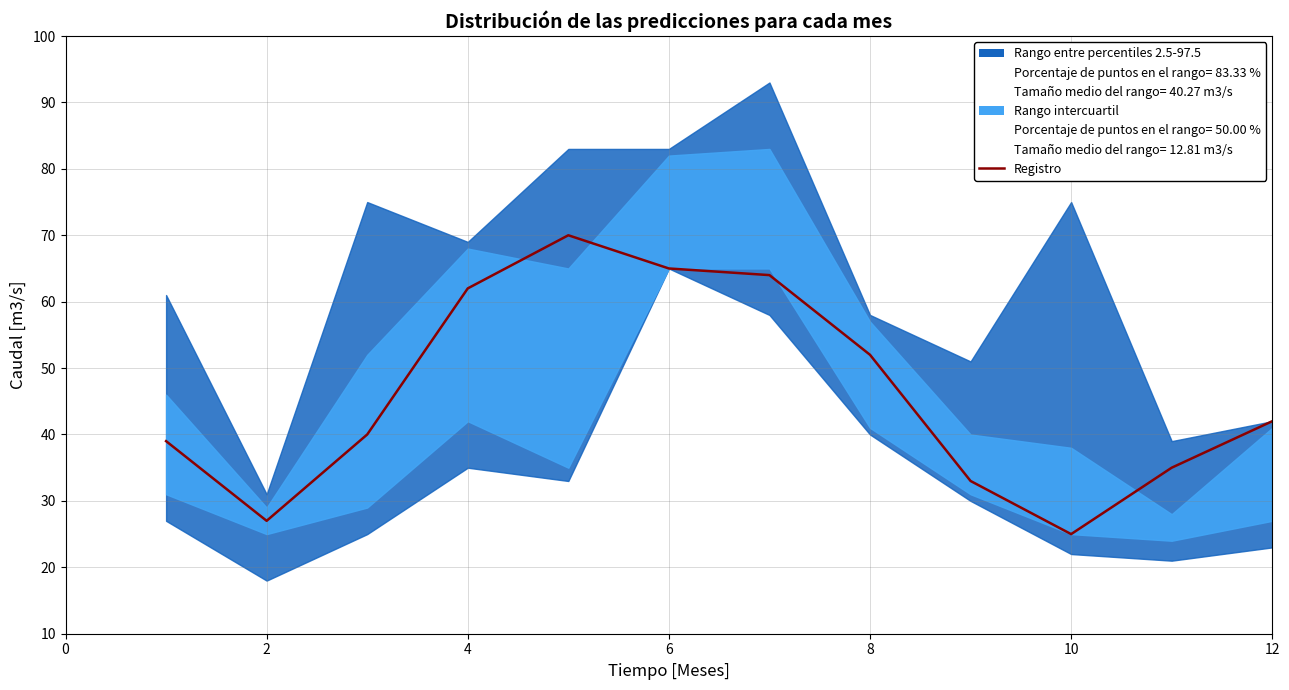

What is the difference between the maximum and minimum values?

45